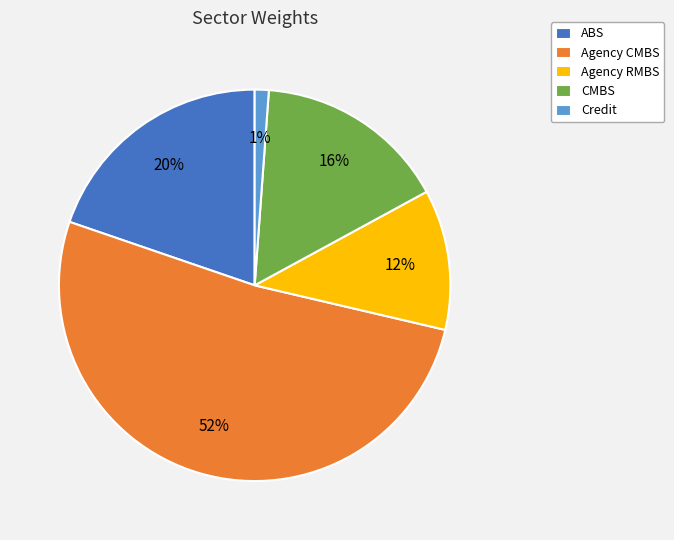

Which slice is the largest?

Agency CMBS